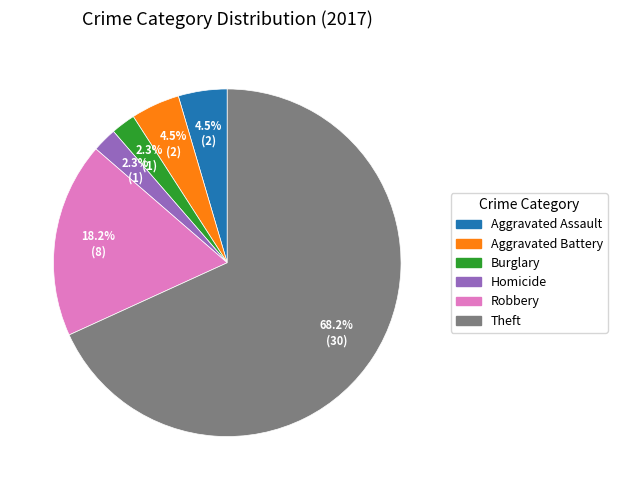

Is there any slice that represents more than half of the pie?

Yes